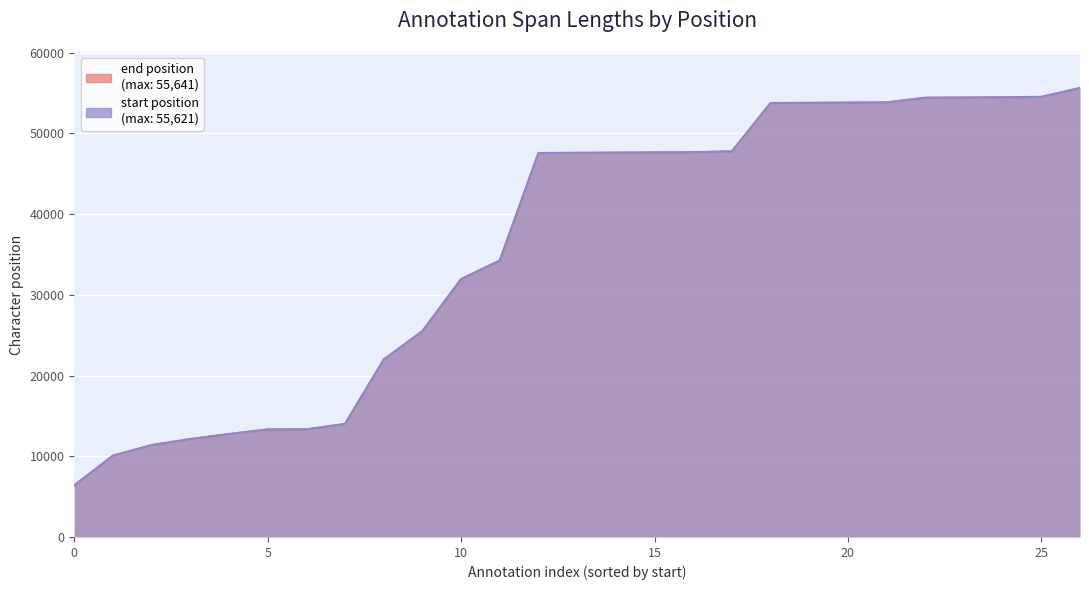

What is the greatest value displayed?

55641